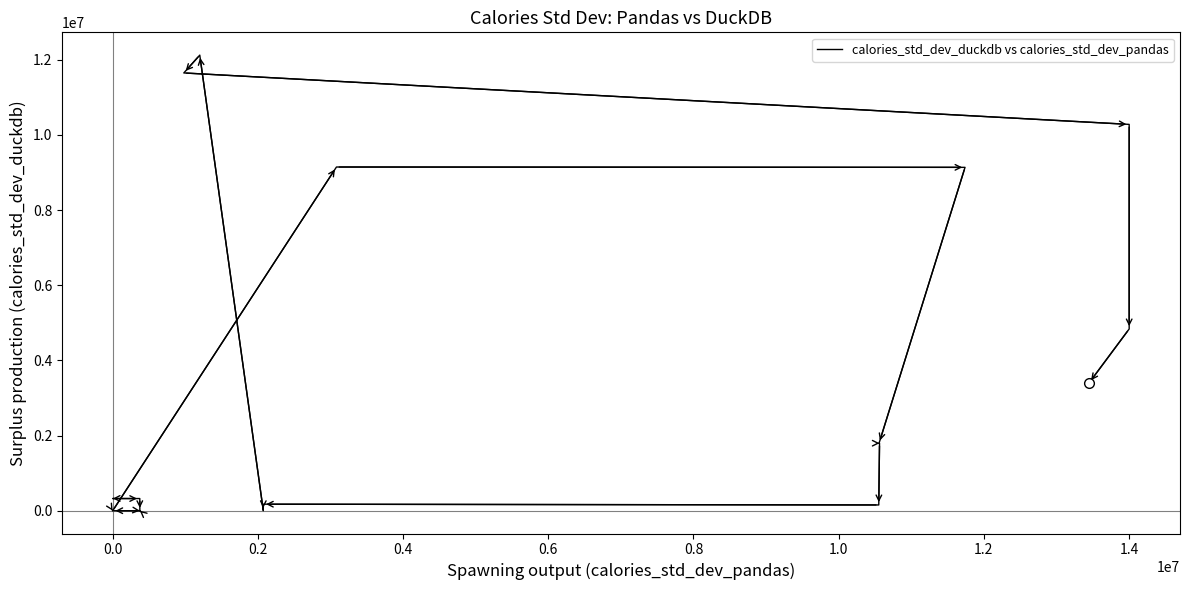

Count the number of values greater than 324329.

10